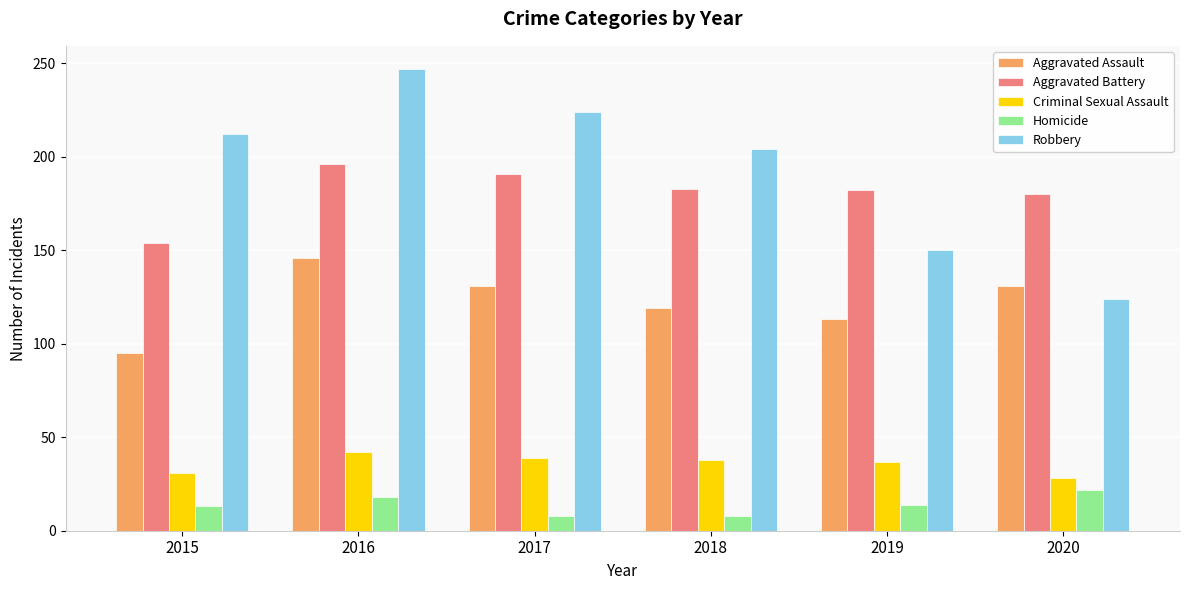

What is the difference between the highest and lowest values at 2019?

168